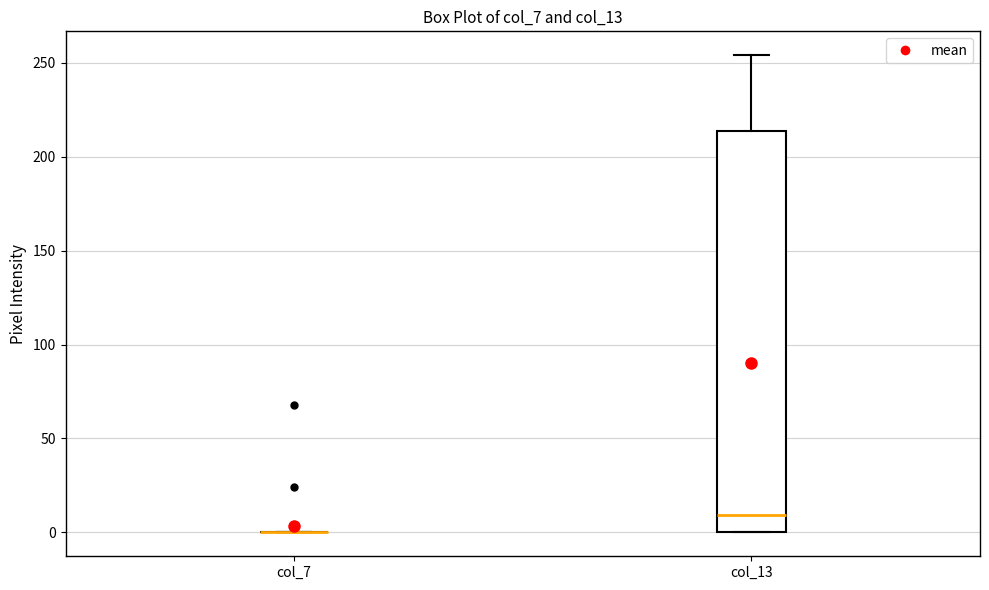

Where does the median line of the box for col_13 sit on the y-axis? The values are not printed on the chart, so give them approximately, as read against the axis.

10